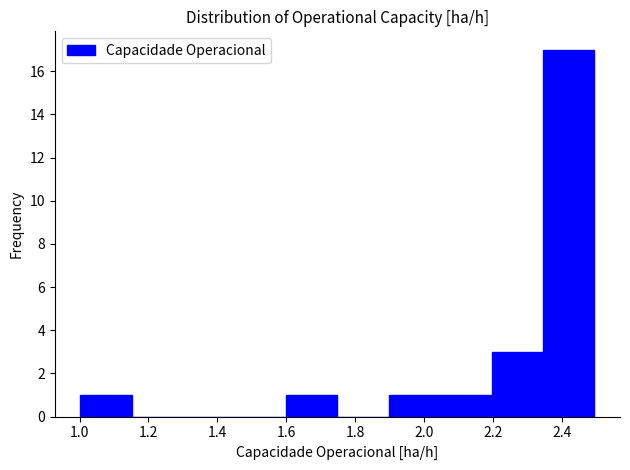

Over which range of the x-axis is the bar tallest?

2.34 to 2.50